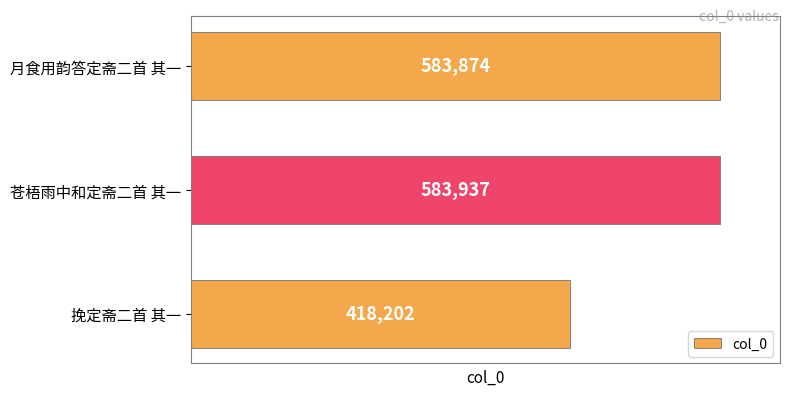

Reading top to bottom, extract all data points from this chart.

583874	583937	418202